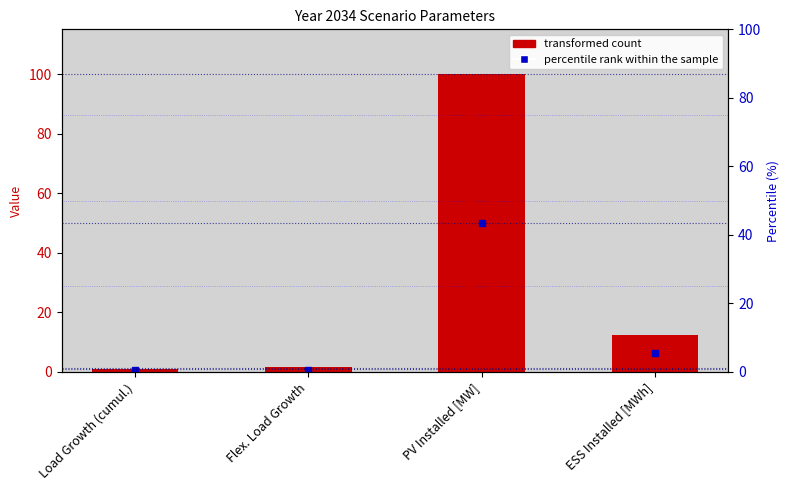

What is the difference between the values at ESS Installed [MWh] and Load Growth (cumul.)?

11.4